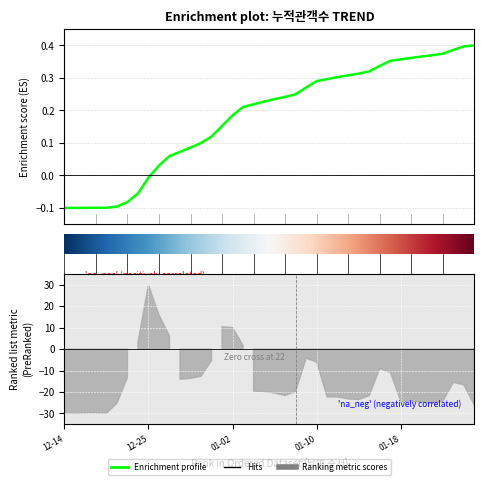

Rank the categories by value from lowest to highest.

2009-12-14, 2009-12-17, 2009-12-19, 2009-12-20, 2009-12-21, 2009-12-22, 2009-12-23, 2009-12-24, 2009-12-25, 2009-12-26, 2009-12-27, 2009-12-28, 2009-12-29, 2009-12-30, 2009-12-31, 2010-01-01, 2010-01-02, 2010-01-03, 2010-01-04, 2010-01-05, 2010-01-06, 2010-01-07, 2010-01-08, 2010-01-09, 2010-01-10, 2010-01-11, 2010-01-12, 2010-01-13, 2010-01-14, 2010-01-15, 2010-01-16, 2010-01-17, 2010-01-18, 2010-01-19, 2010-01-20, 2010-01-21, 2010-01-22, 2010-01-23, 2010-01-24, 2010-01-25